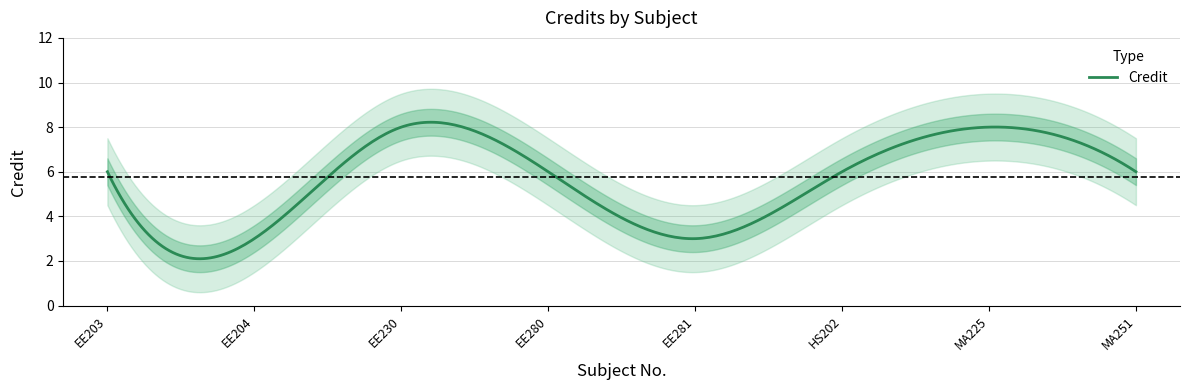

What is the average value?

6